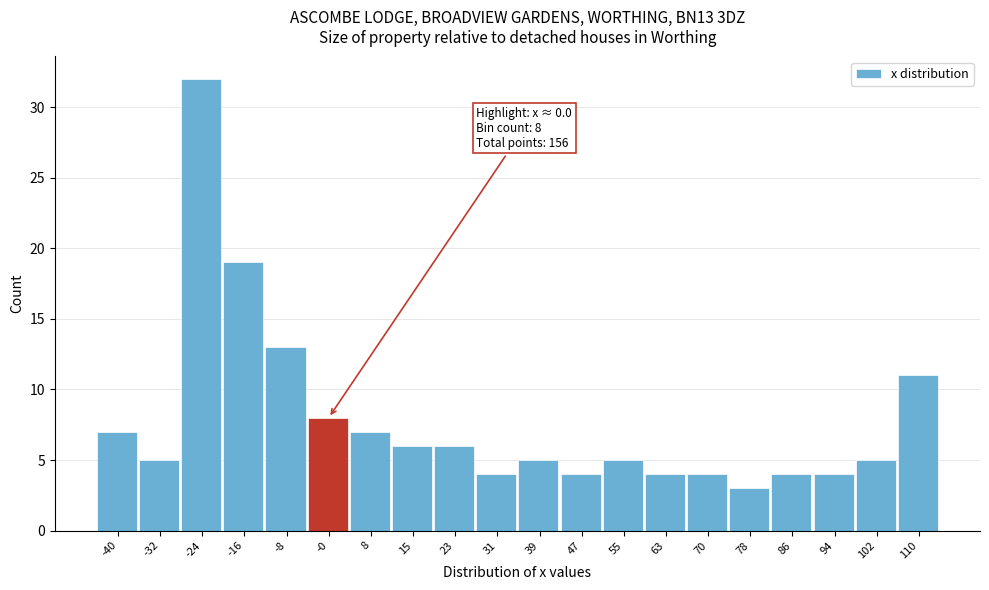

Reading left to right, transcribe all the data shown in this chart.

-40=7	-32=5	-24=32	-16=19	-8=13	-0=8	8=7	15=6	23=6	31=4	39=5	47=4	55=5	63=4	70=4	78=3	86=4	94=4	102=5	110=11